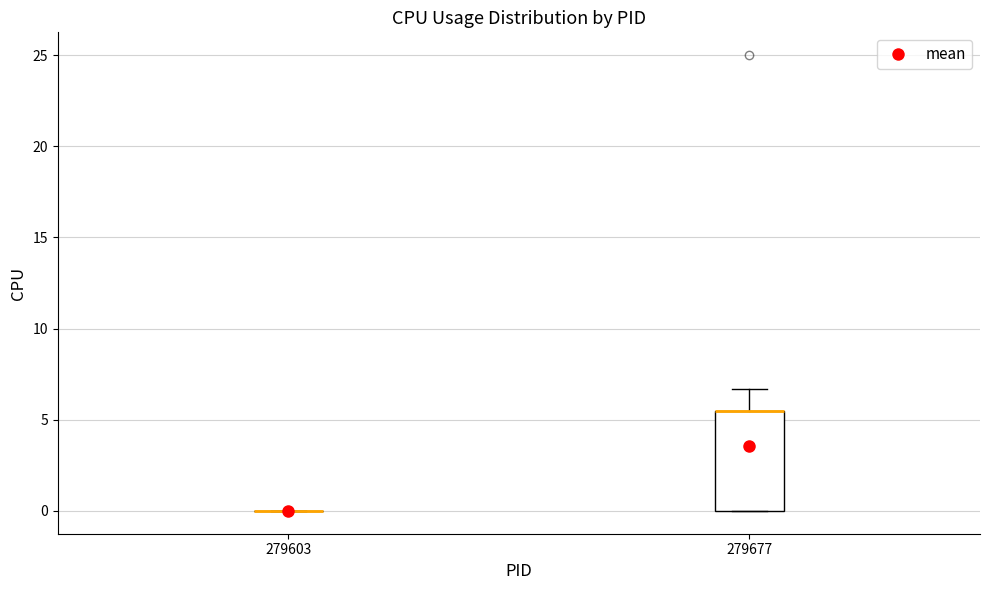

Comparing the boxes themselves (not the whiskers), which one is the tallest?

279677